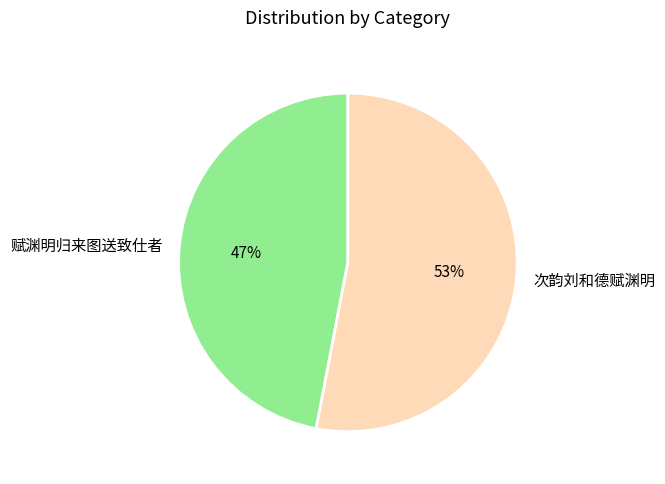

To the nearest percent, what is the difference between the largest and smallest slice percentages?

6%